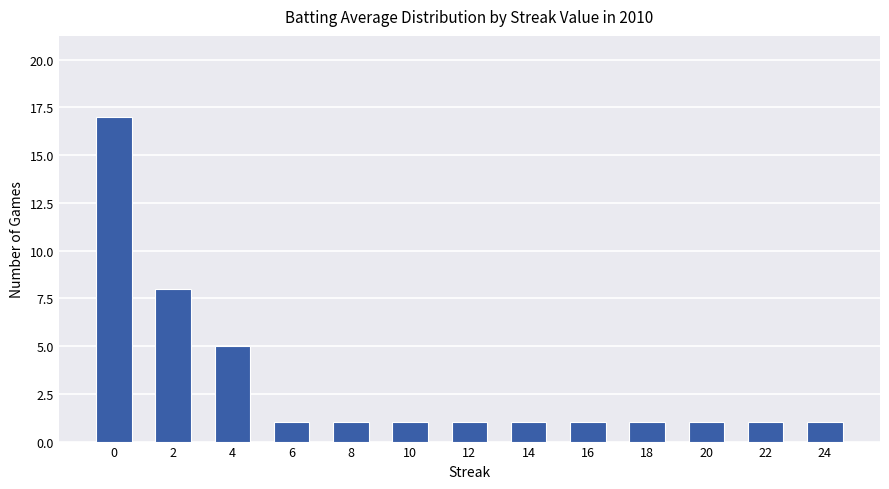

How many bars are there in total?

13